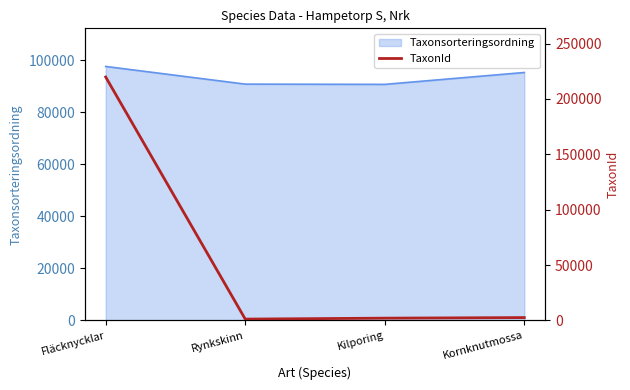

What is the average value?

56413